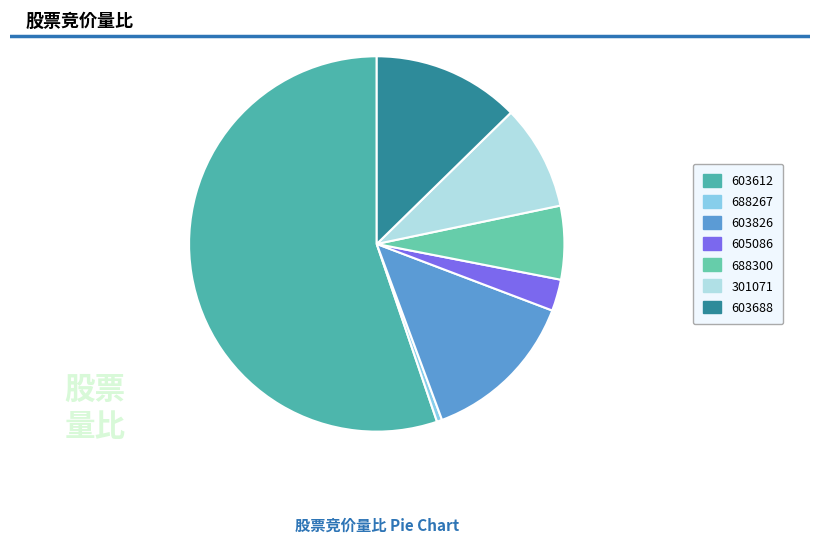

Count the number of slices in the pie.

7